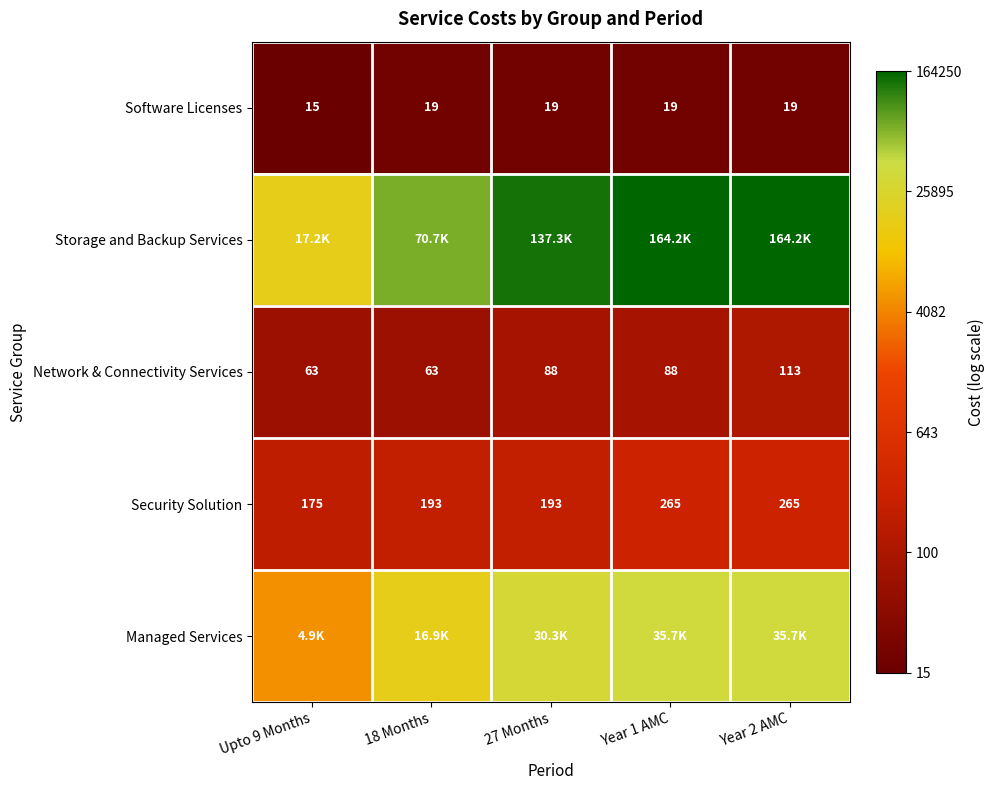

Where is Network & Connectivity Services nearest to the value 4?

Upto 9 Months